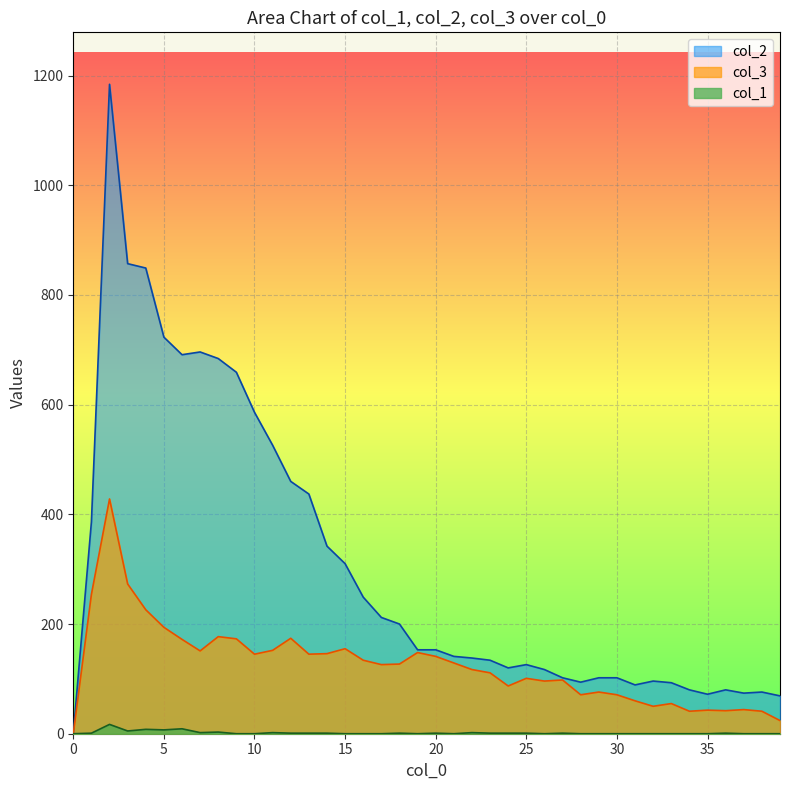

Which category has the highest value across all series?

2